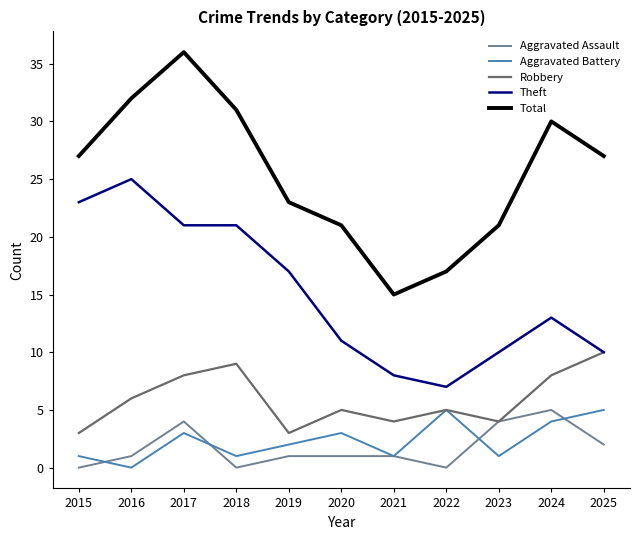

Reading right to left, extract all data points from this chart.

Aggravated Assault: 2025=2	2024=5	2023=4	2022=0	2021=1	2020=1	2019=1	2018=0	2017=4	2016=1	2015=0
Aggravated Battery: 2025=5	2024=4	2023=1	2022=5	2021=1	2020=3	2019=2	2018=1	2017=3	2016=0	2015=1
Robbery: 2025=10	2024=8	2023=4	2022=5	2021=4	2020=5	2019=3	2018=9	2017=8	2016=6	2015=3
Theft: 2025=10	2024=13	2023=10	2022=7	2021=8	2020=11	2019=17	2018=21	2017=21	2016=25	2015=23
Total: 2025=27	2024=30	2023=21	2022=17	2021=15	2020=21	2019=23	2018=31	2017=36	2016=32	2015=27